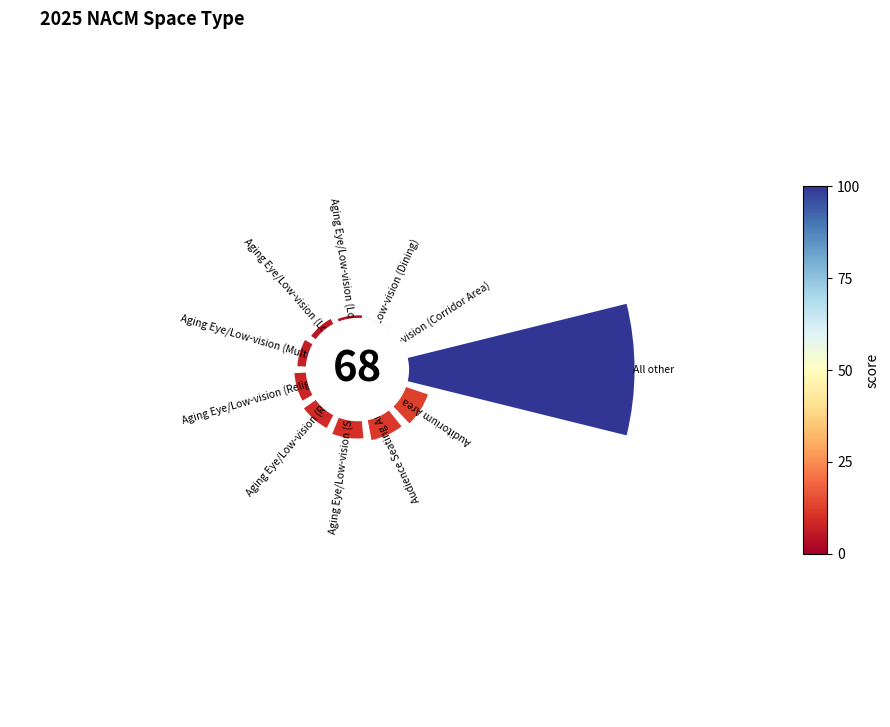

Which slice is the largest?

All other